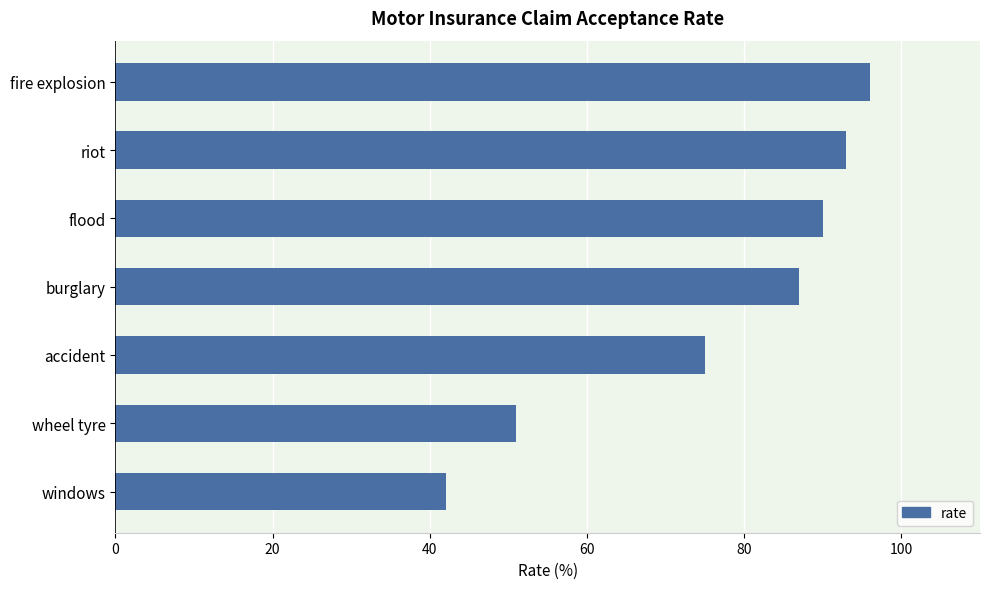

Which category has the lowest value across all series?

windows